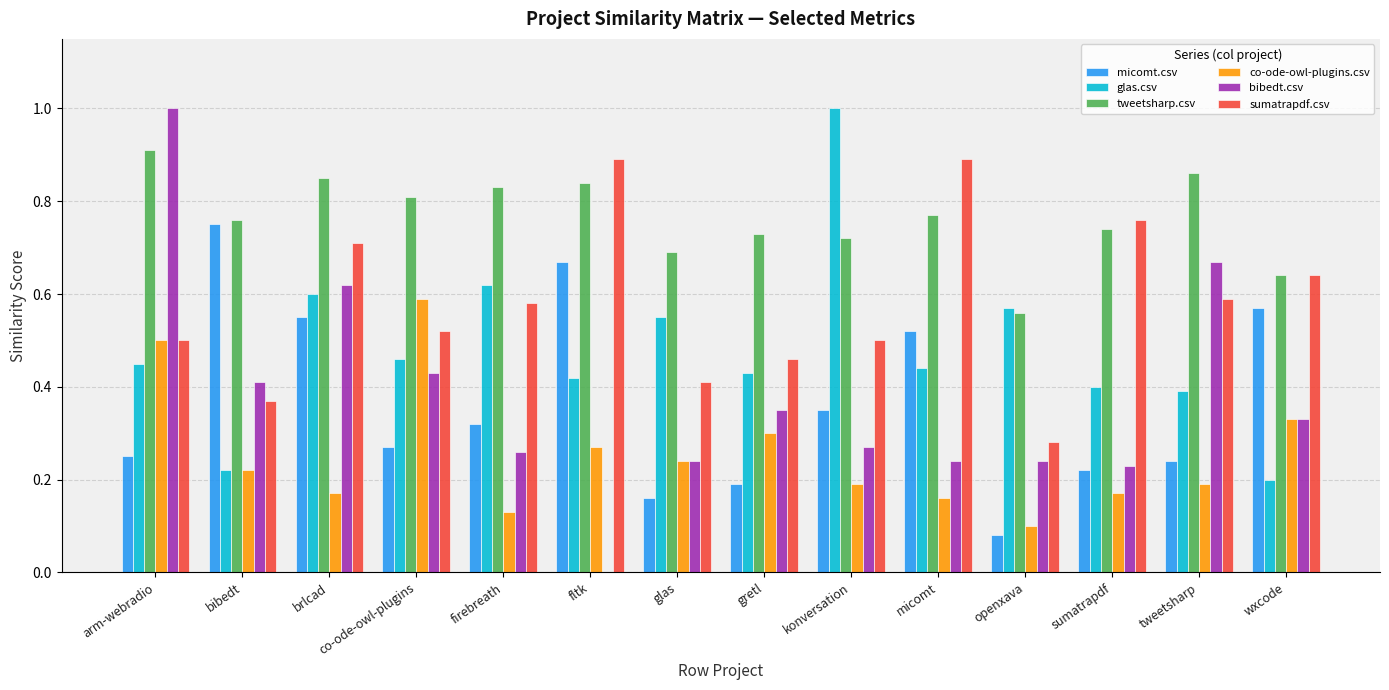

Between fltk and gretl, which series saw the biggest shift?

micomt.csv